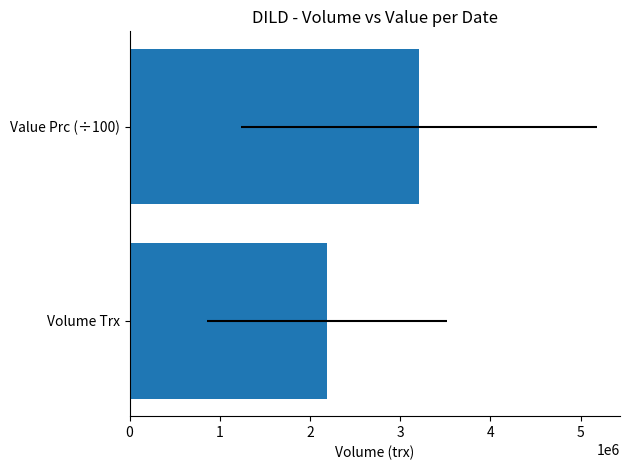

What is the change in value from Volume Trx to Value Prc (÷100)?

+1014638.5